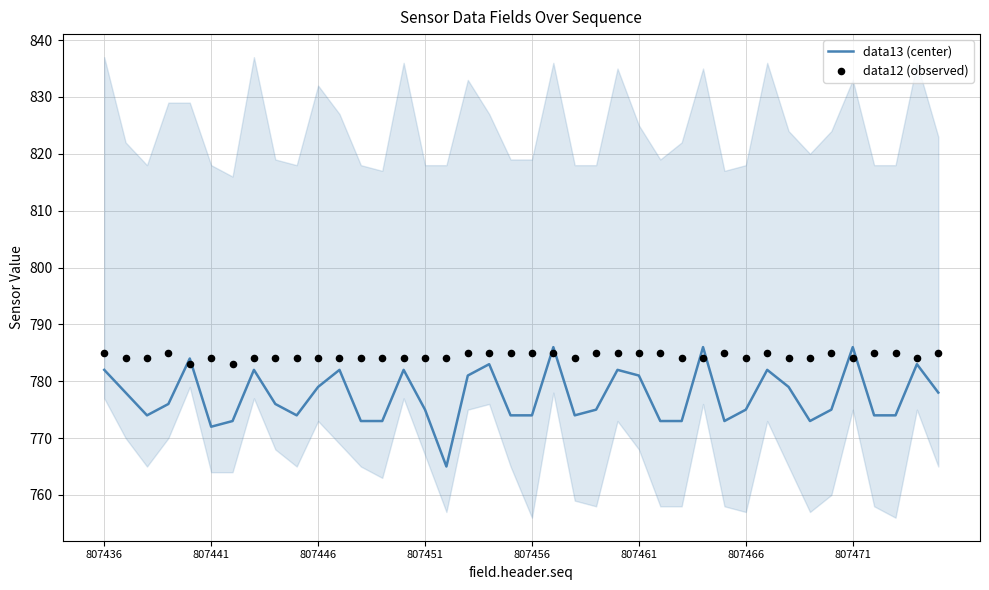

What is the lowest value of the data13 (center) series?

765